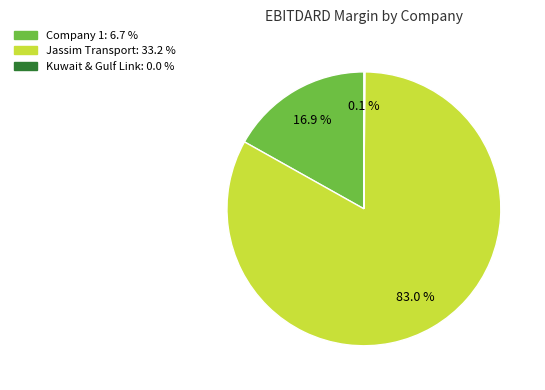

Is there any slice that represents more than half of the pie?

Yes